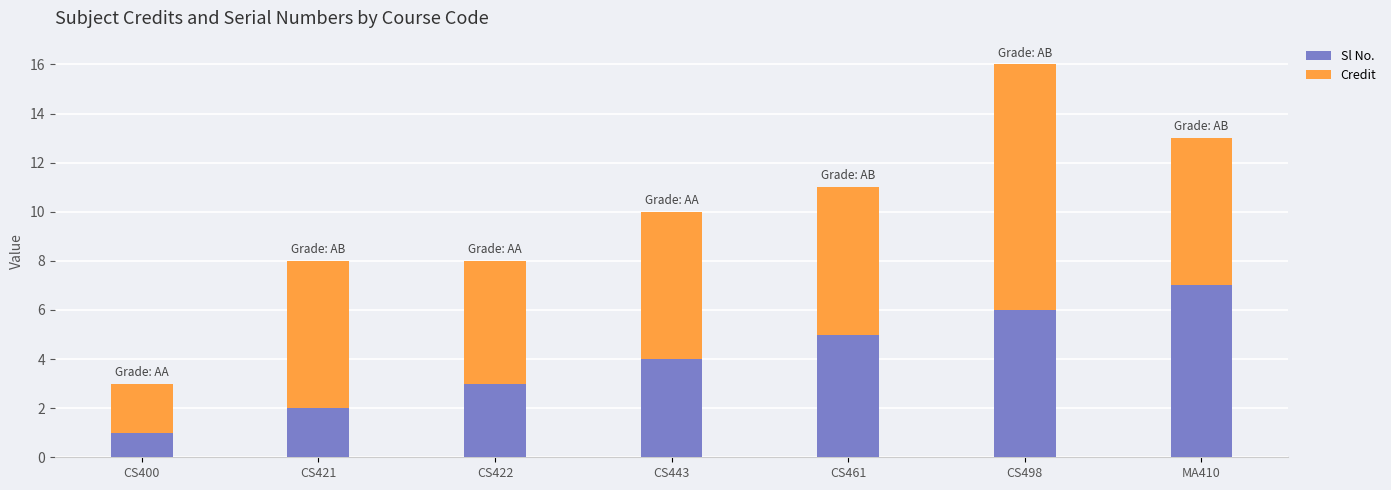

Reading left to right, what are the values for Sl No.?

CS400=1	CS421=2	CS422=3	CS443=4	CS461=5	CS498=6	MA410=7